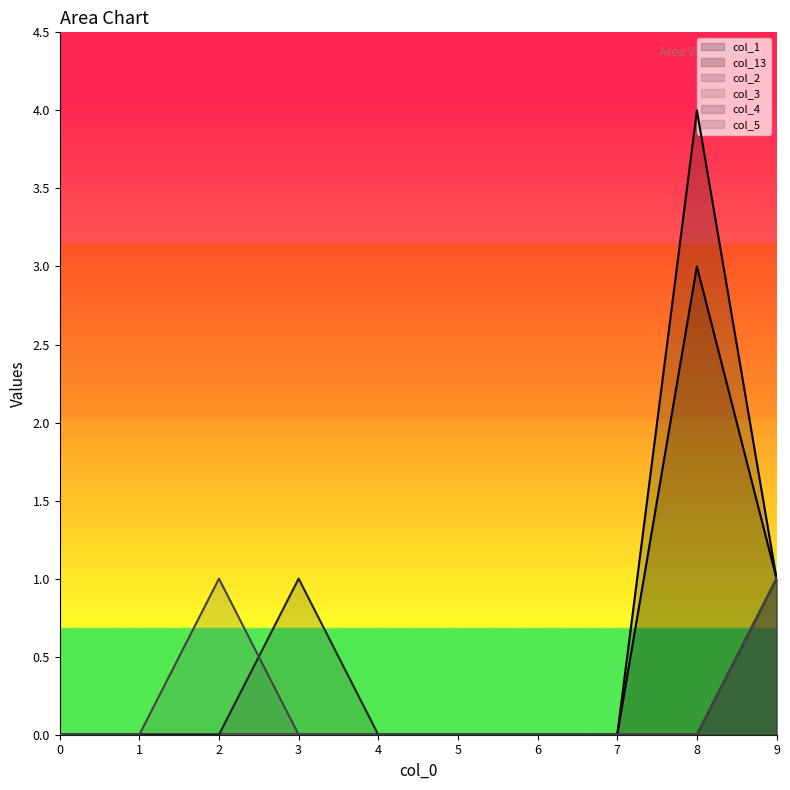

The col_2 series shows 0 at 0. True or false?

True